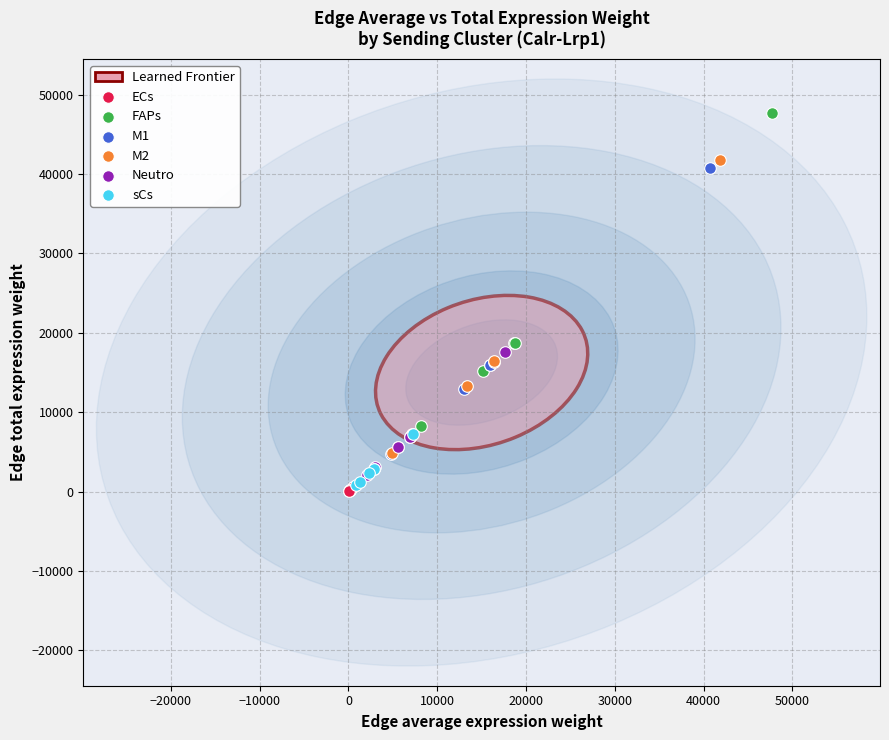

Which series has the widest spread of Y values?

FAPs